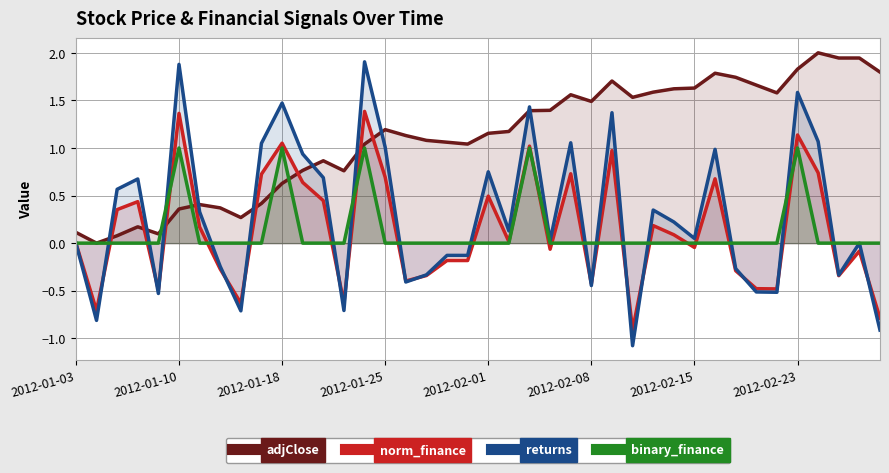

What is the greatest value displayed?

2.0